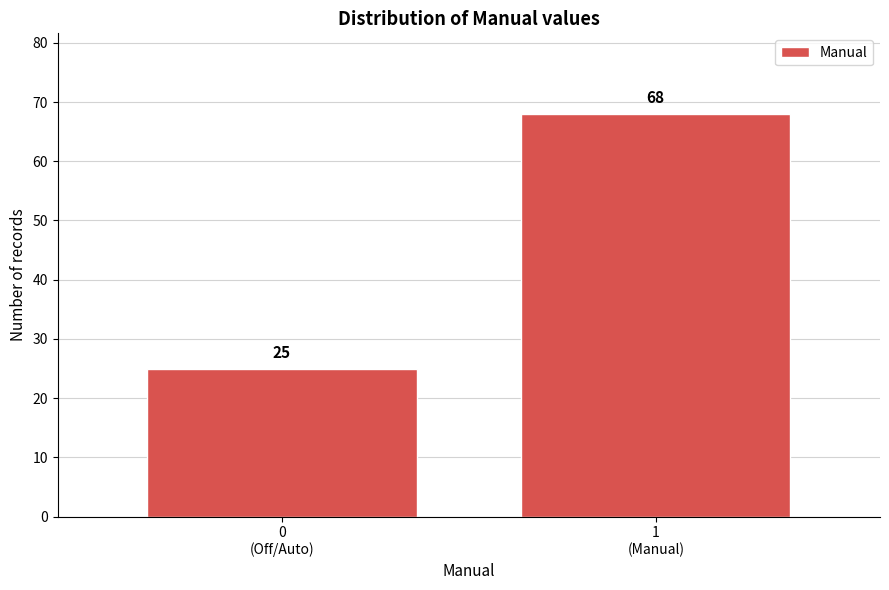

Reading right to left, extract all data points from this chart.

68	25